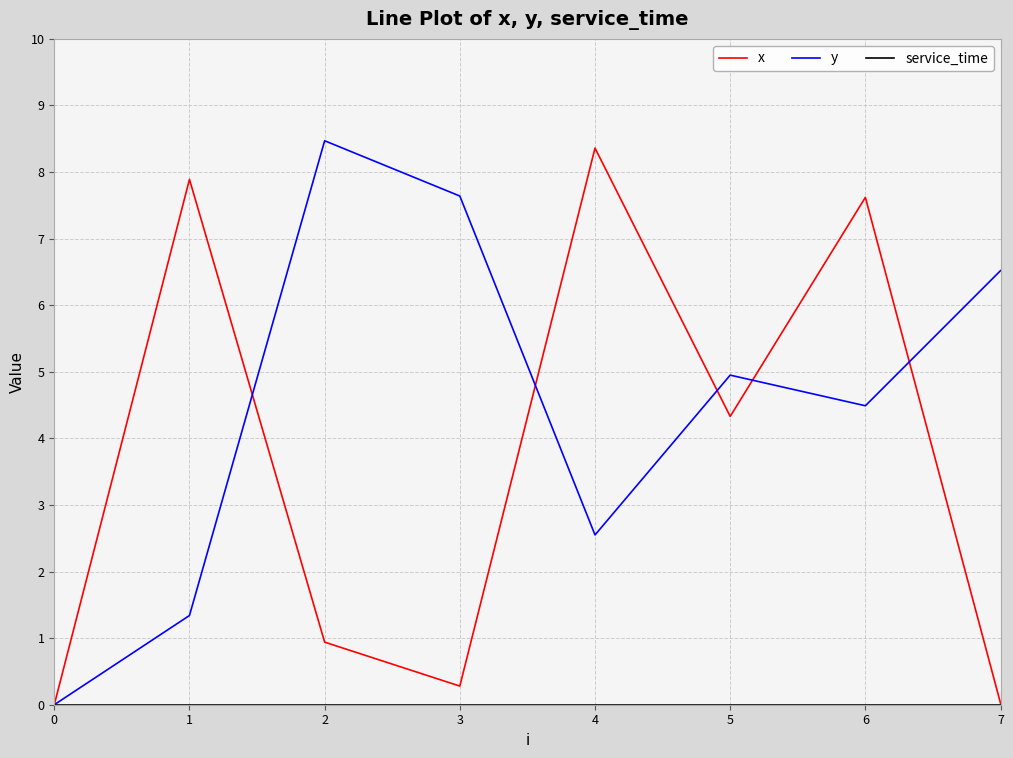

What is the maximum value shown in the chart?

8.5